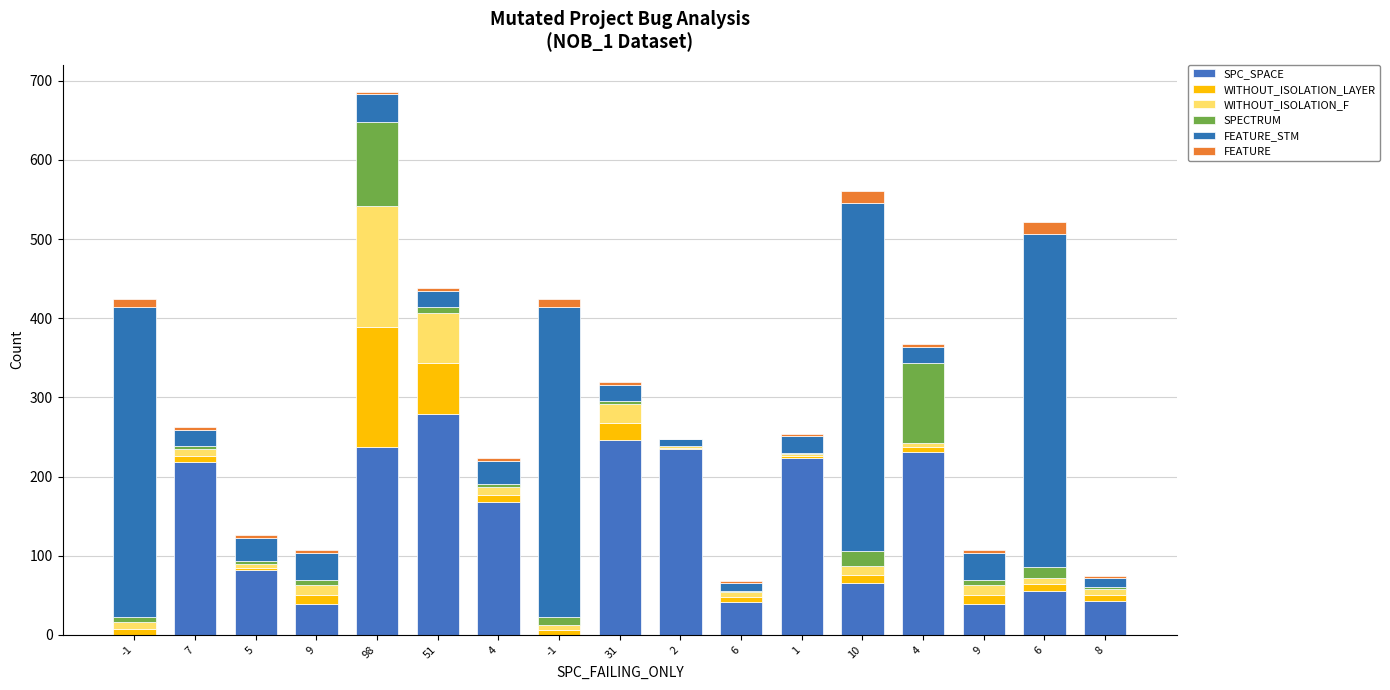

Count the number of data series in this chart.

6